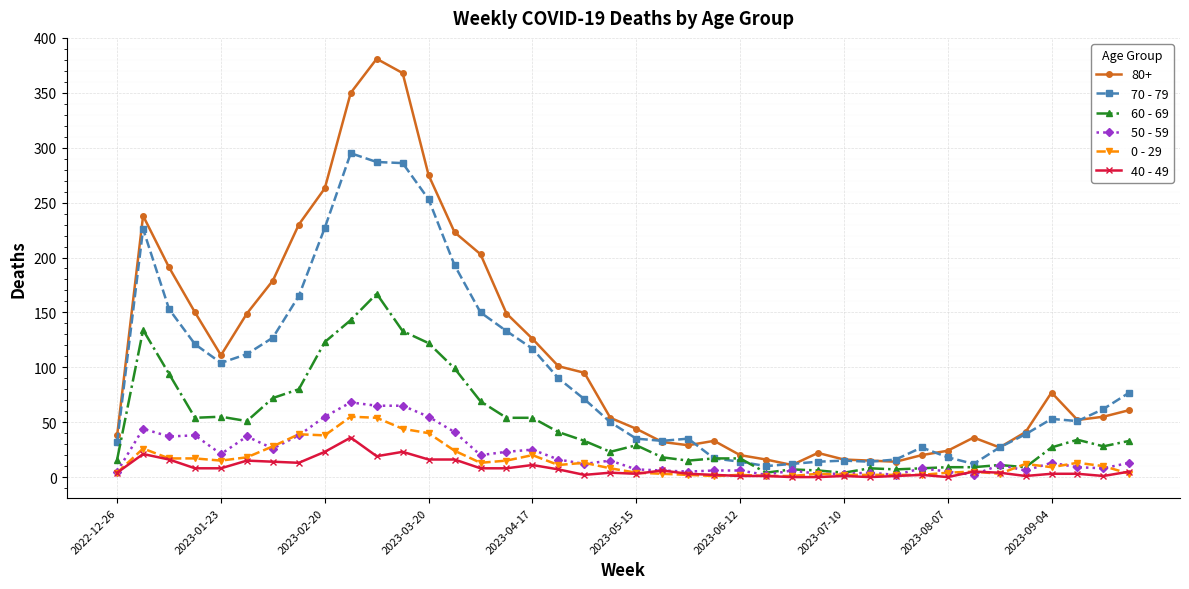

Which series has the widest spread of values?

80+